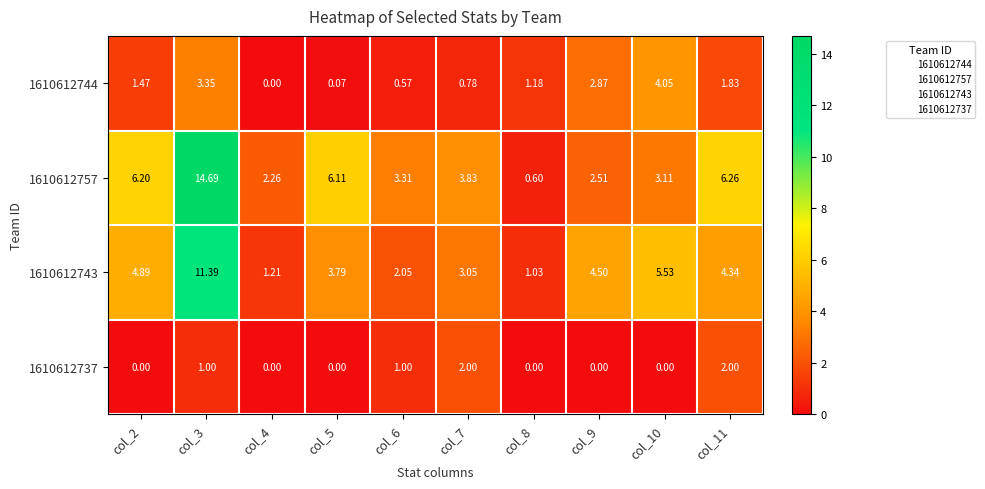

Is the value of 1610612737 at col_5 greater than the value of 1610612743 at col_5?

No